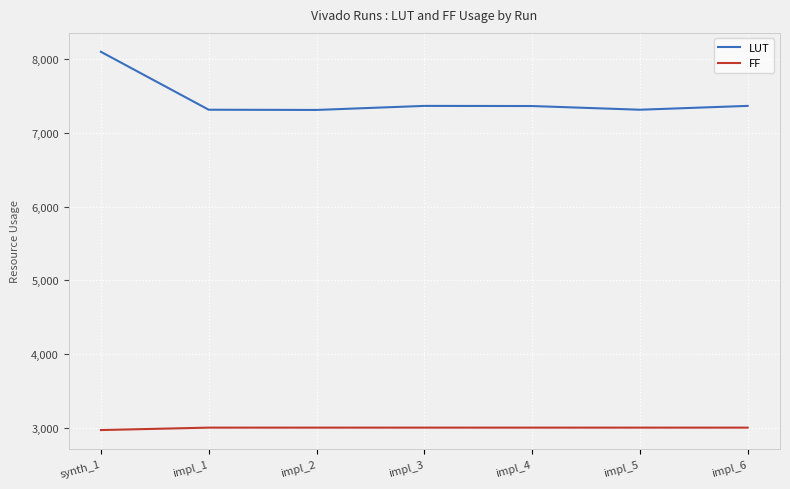

Rank the series at impl_1 from lowest to highest value.

FF, LUT